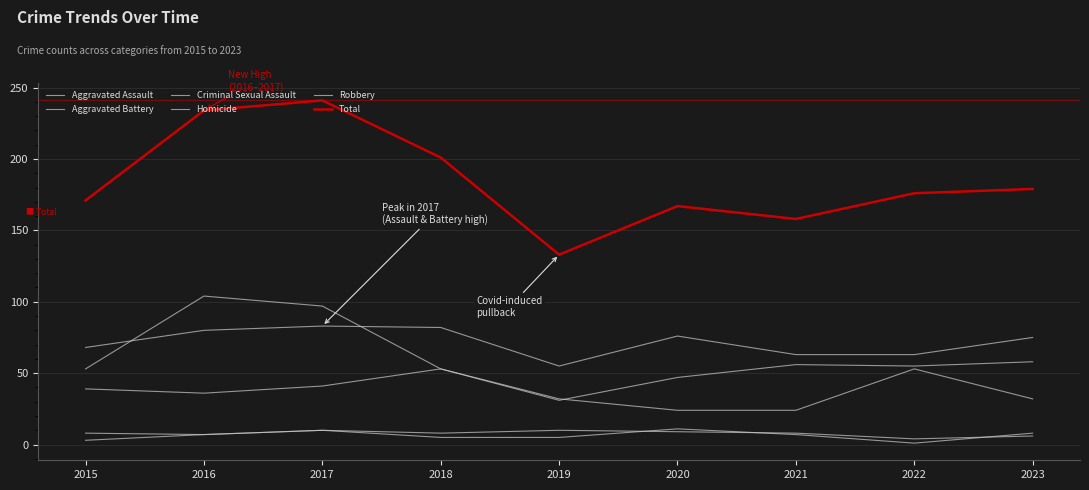

Is this an area chart (filled region under the line)?

No